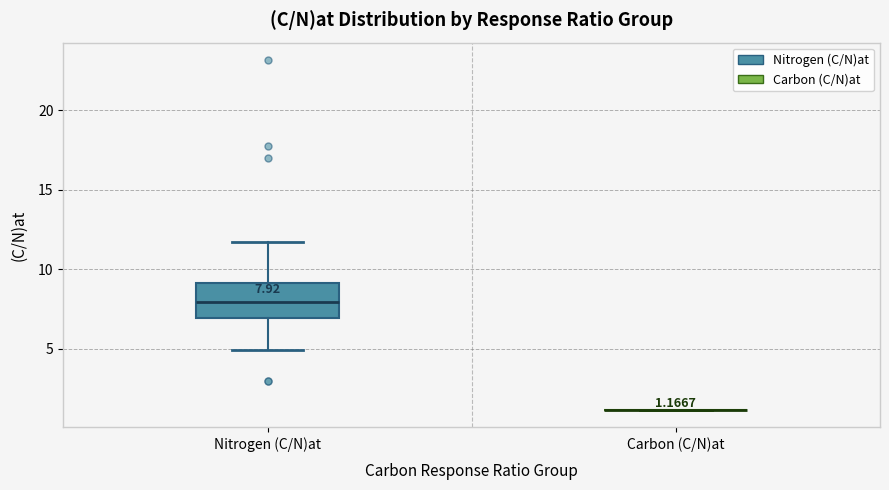

Comparing the boxes themselves (not the whiskers), which one is the tallest?

Nitrogen (C/N)at